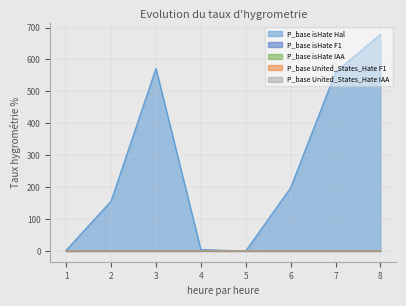

How many P_base isHate IAA values are between 0 and 1?

8